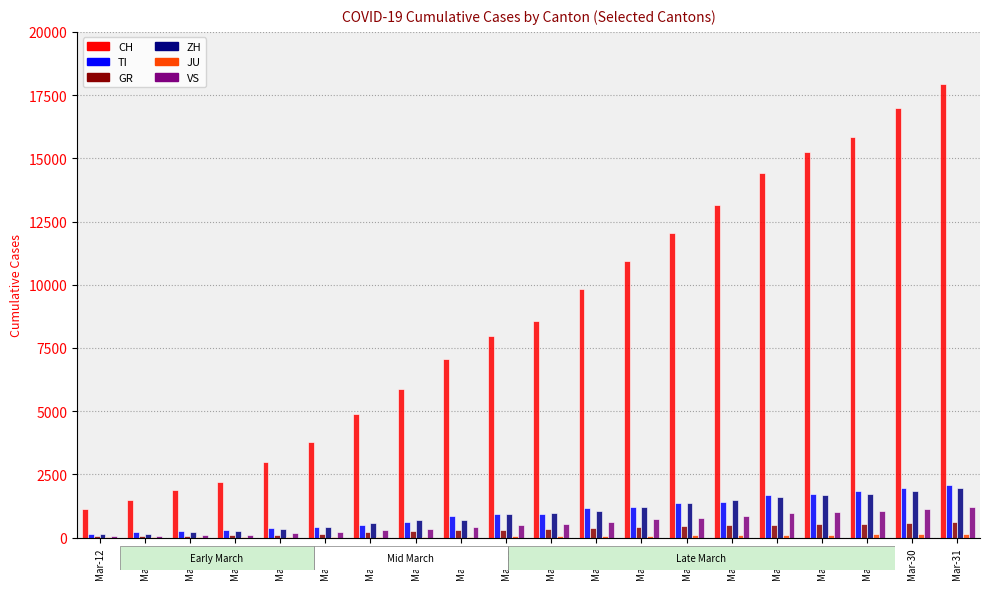

What is the sum of the ZH values at Mar-20 and Mar-18?

1279